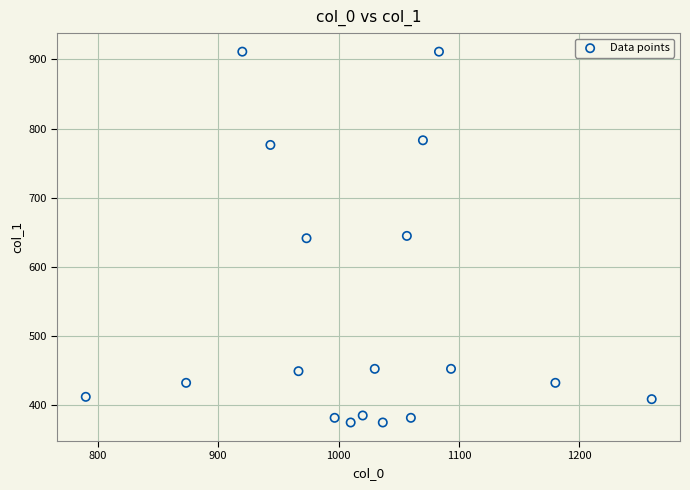

What is the range of X values (max minus min)?

470.0